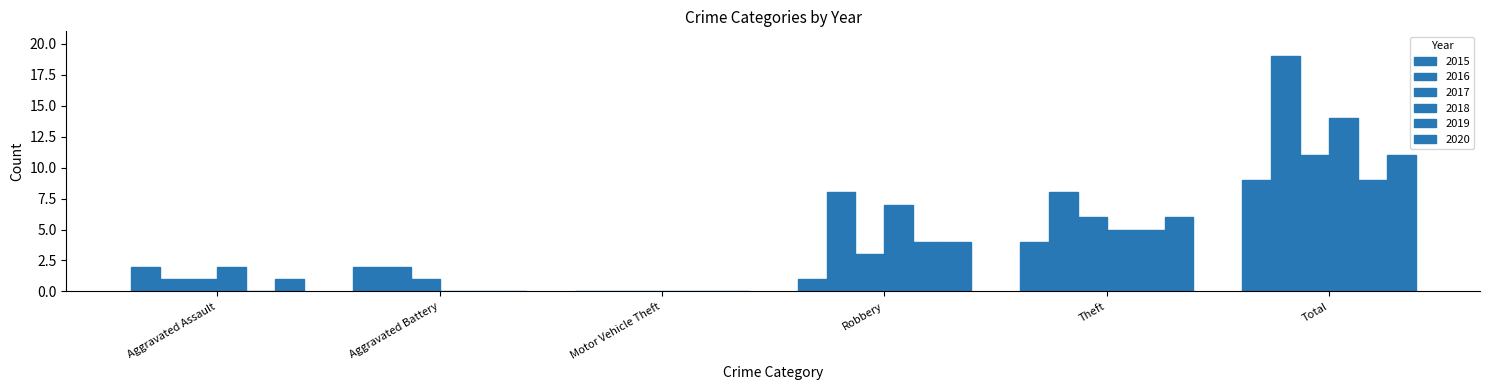

How many distinct data groups are displayed?

6